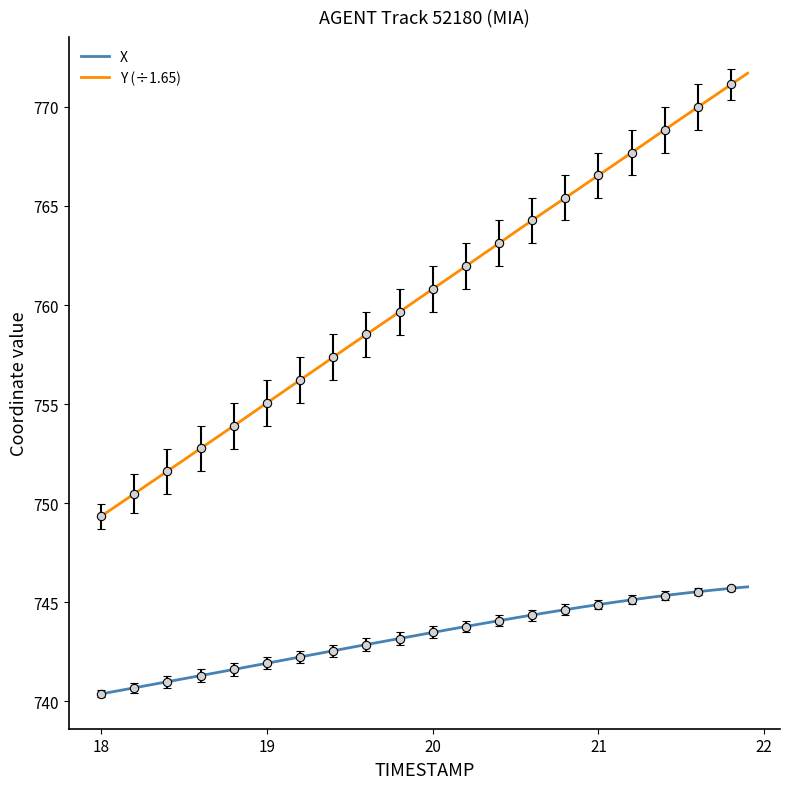

What is the maximum value for X?

745.8